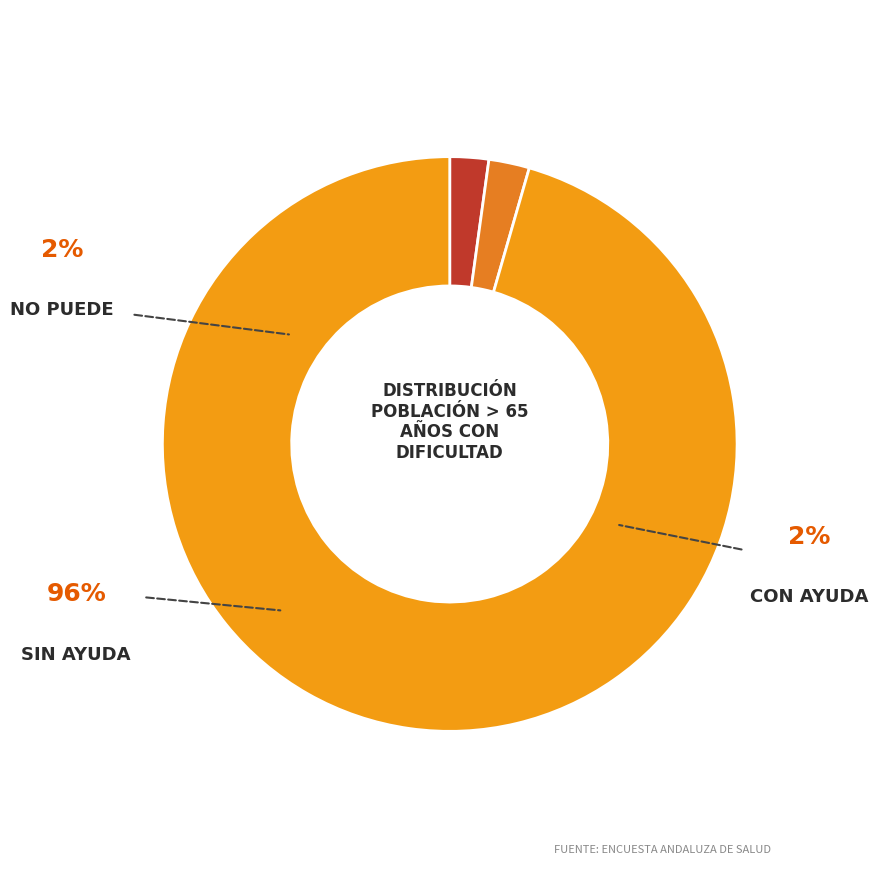

What percentage is NOT represented by Con ayuda?

97.7%